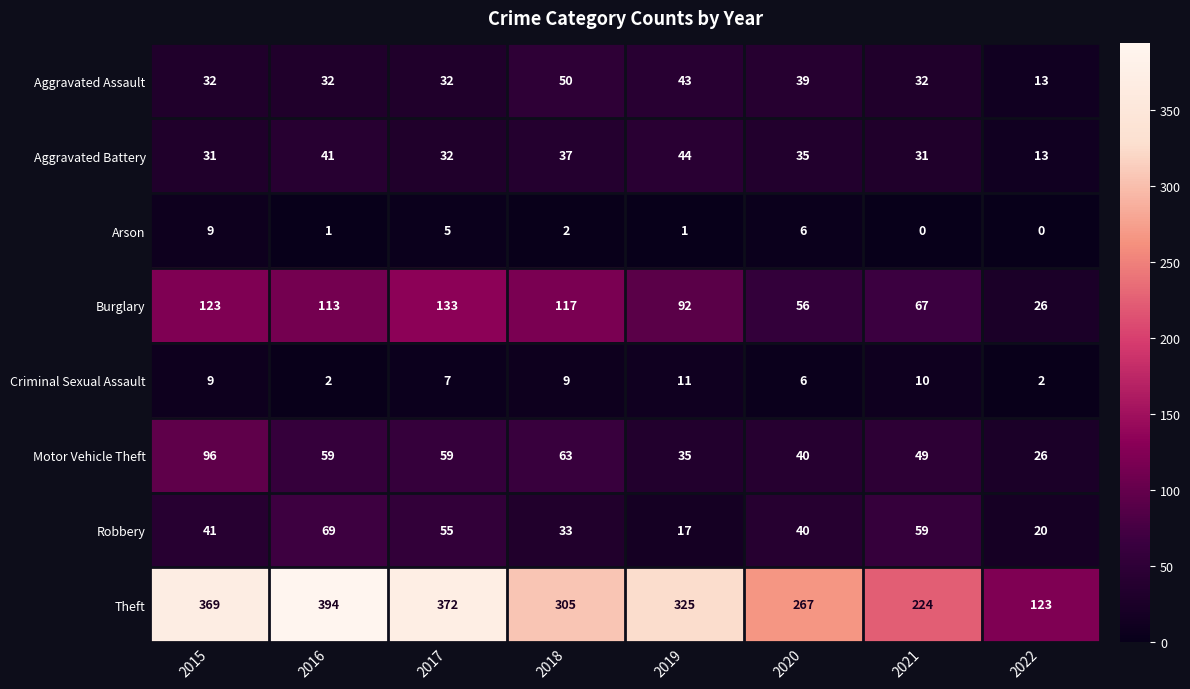

What is the sum of all Robbery values?

334